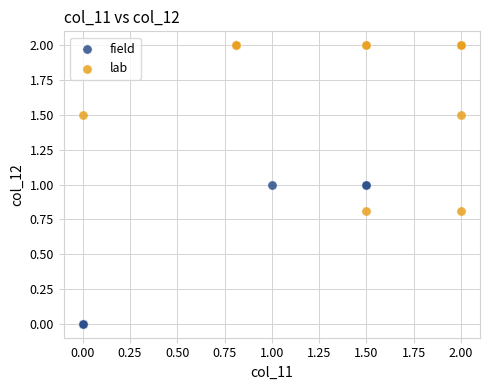

Which series contains the lowest Y value?

field